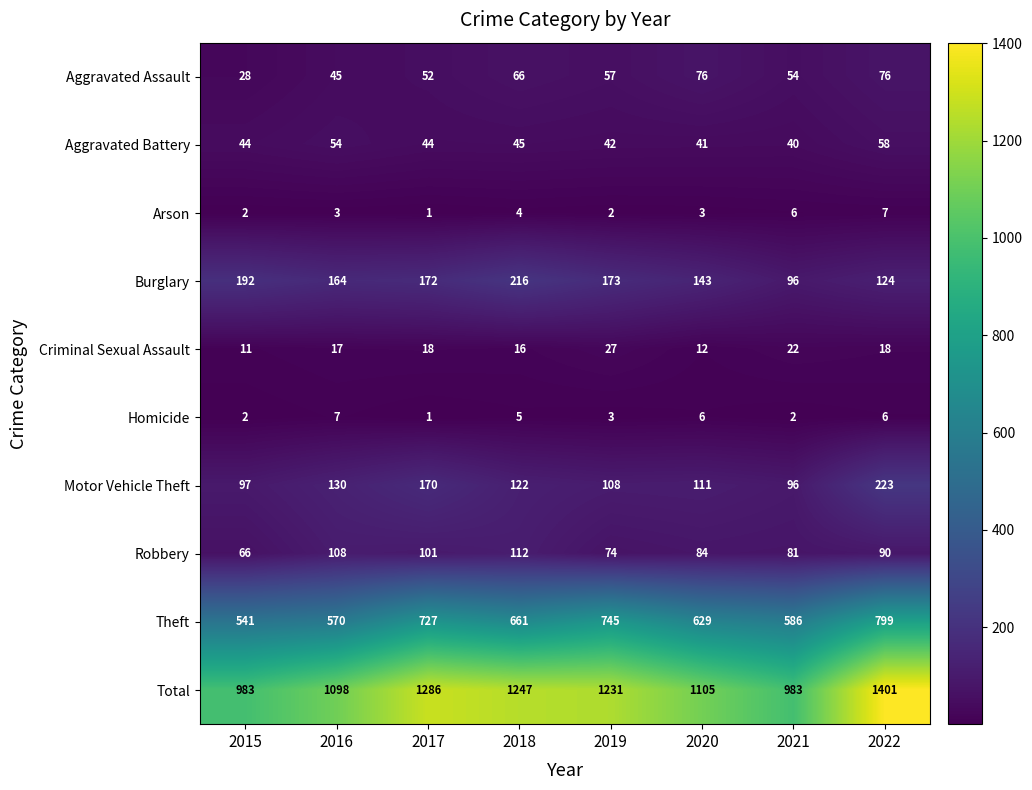

Which series has the widest spread of values?

Total